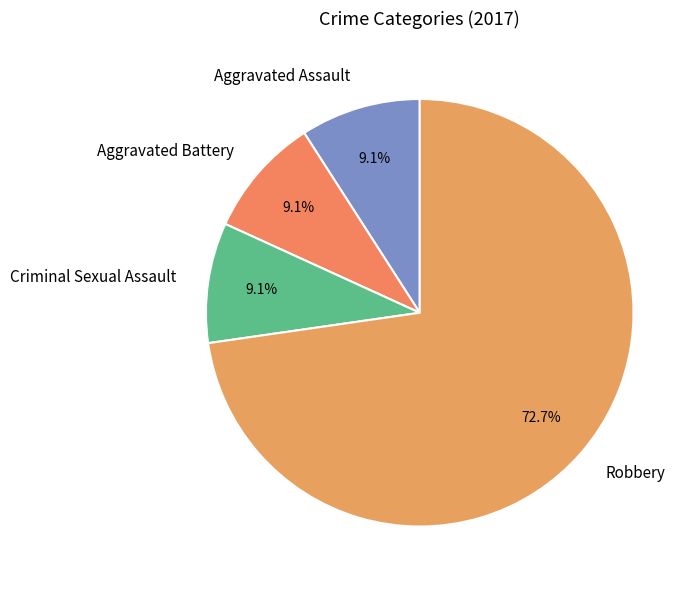

How many slices are in this pie chart?

4